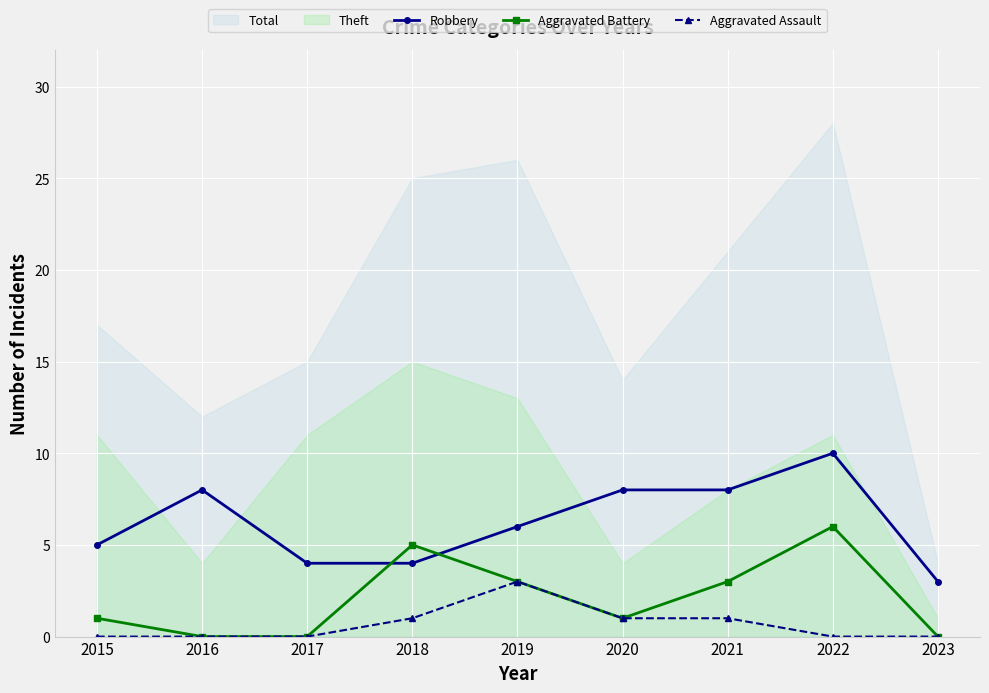

What is the average value of the Robbery series?

6